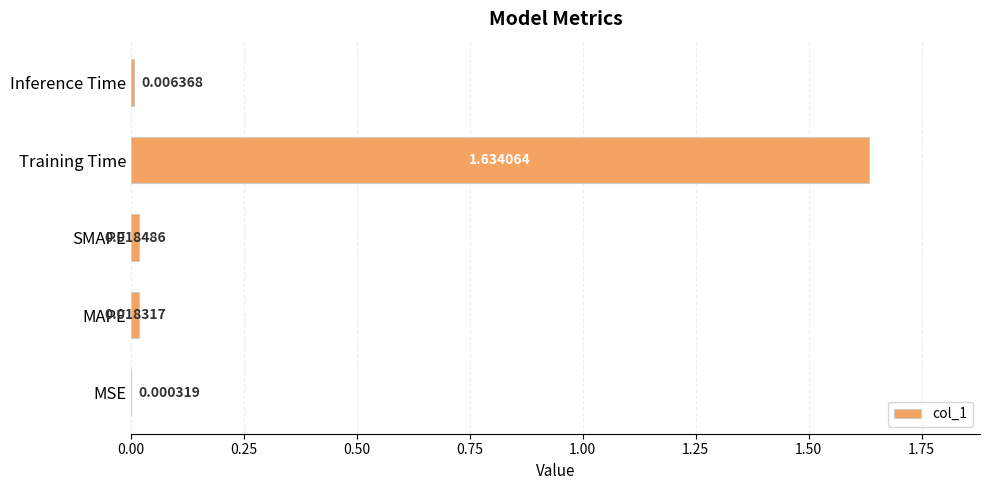

What is the average value?

0.3